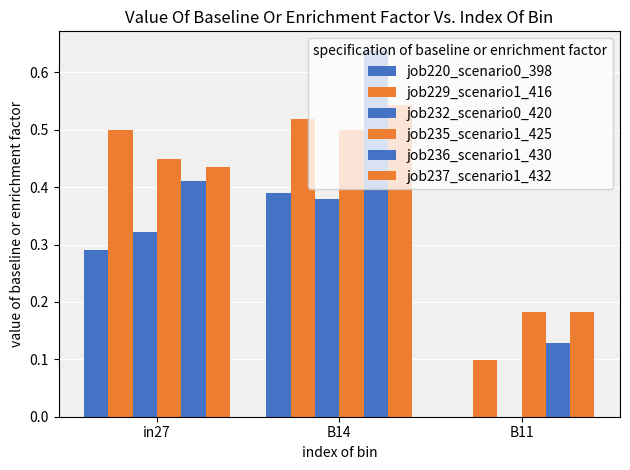

Which series has the largest range (max minus min)?

job236_scenario1_430